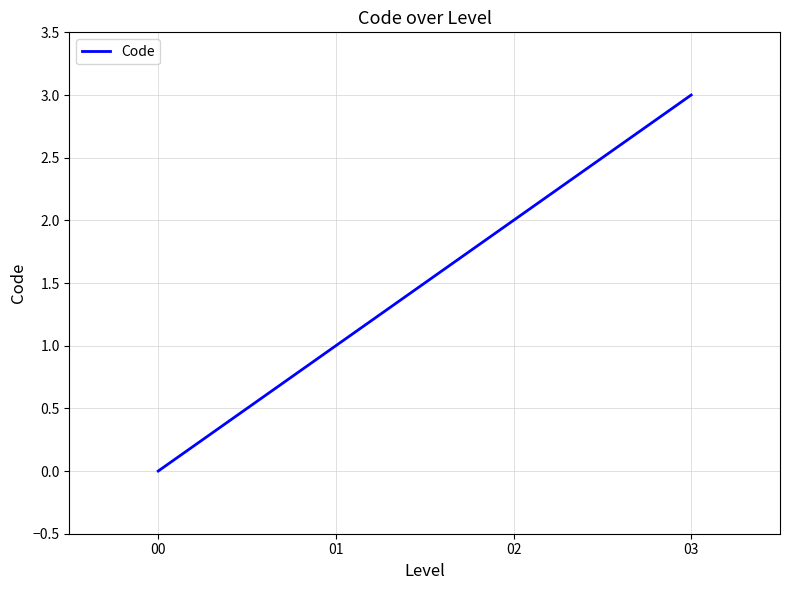

What is the maximum value shown in the chart?

3